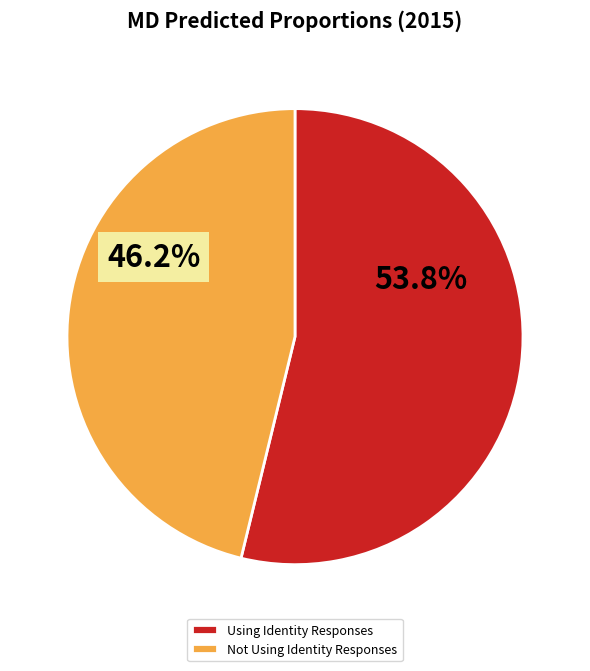

Do Not Using Identity Responses and Using Identity Responses together represent more than half of the pie?

Yes